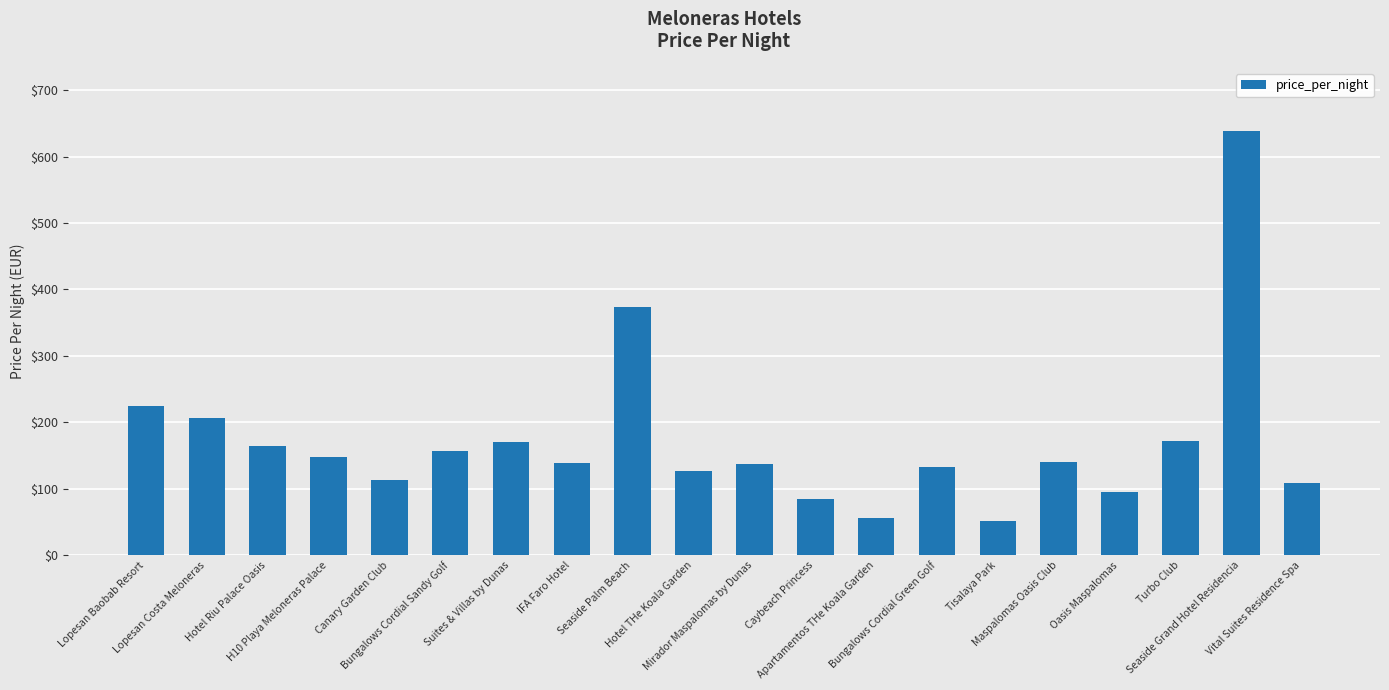

Does the chart contain any negative values?

No